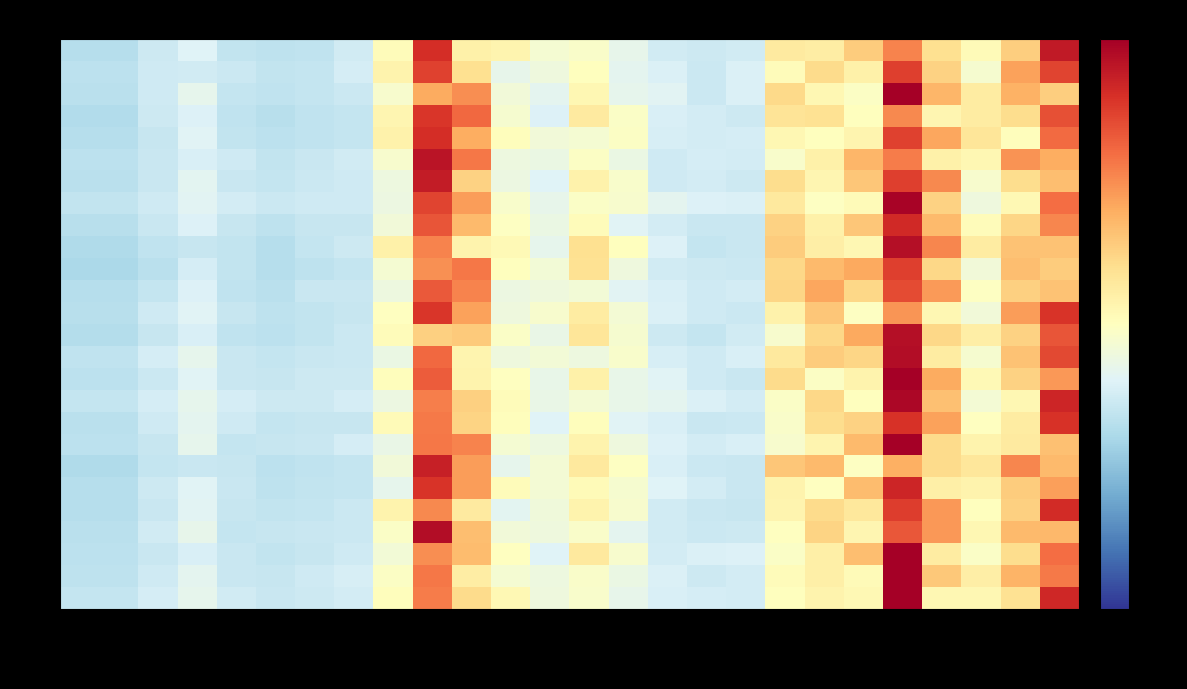

Count the number of categories in the chart.

26